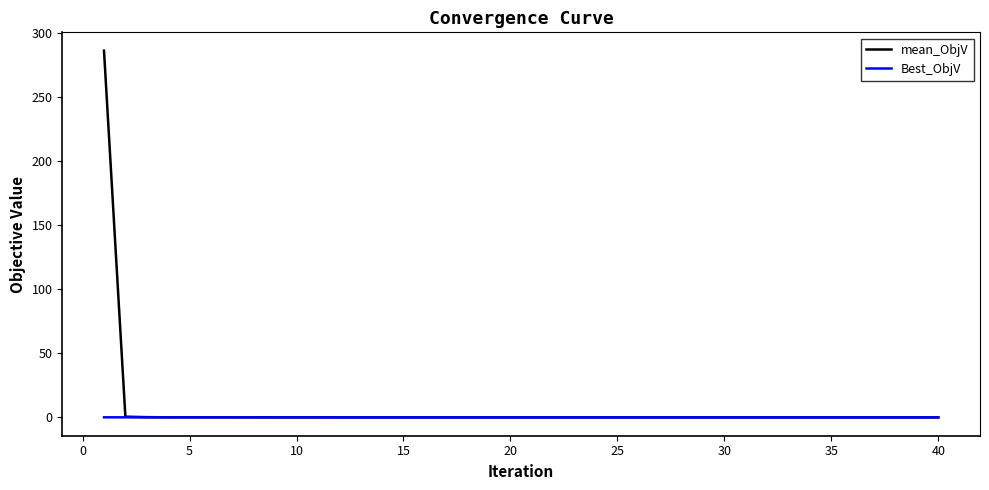

Does the chart have visible grid lines?

No